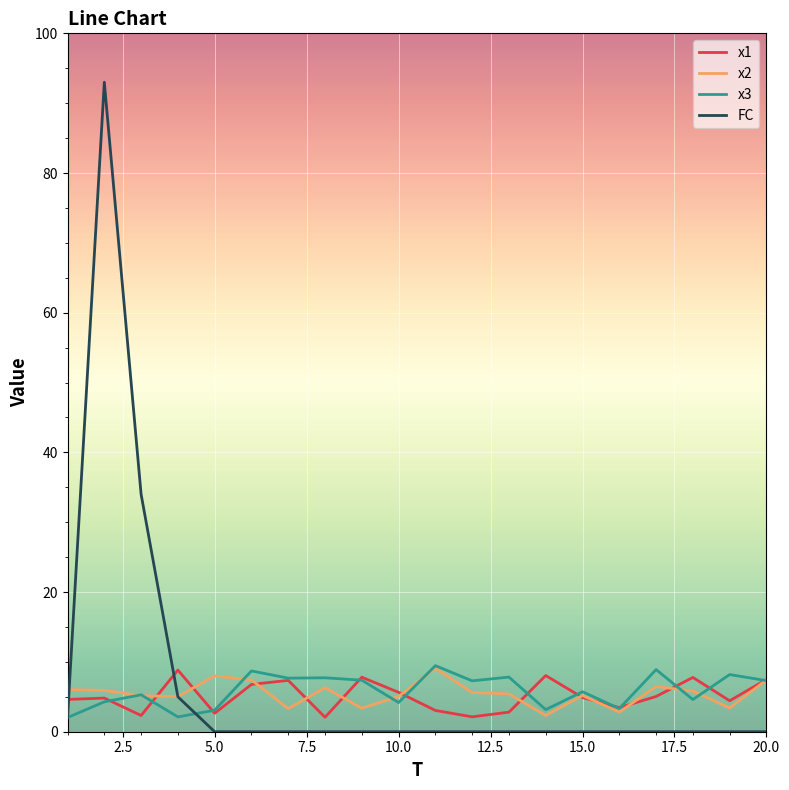

What is the minimum value for x3?

2.0